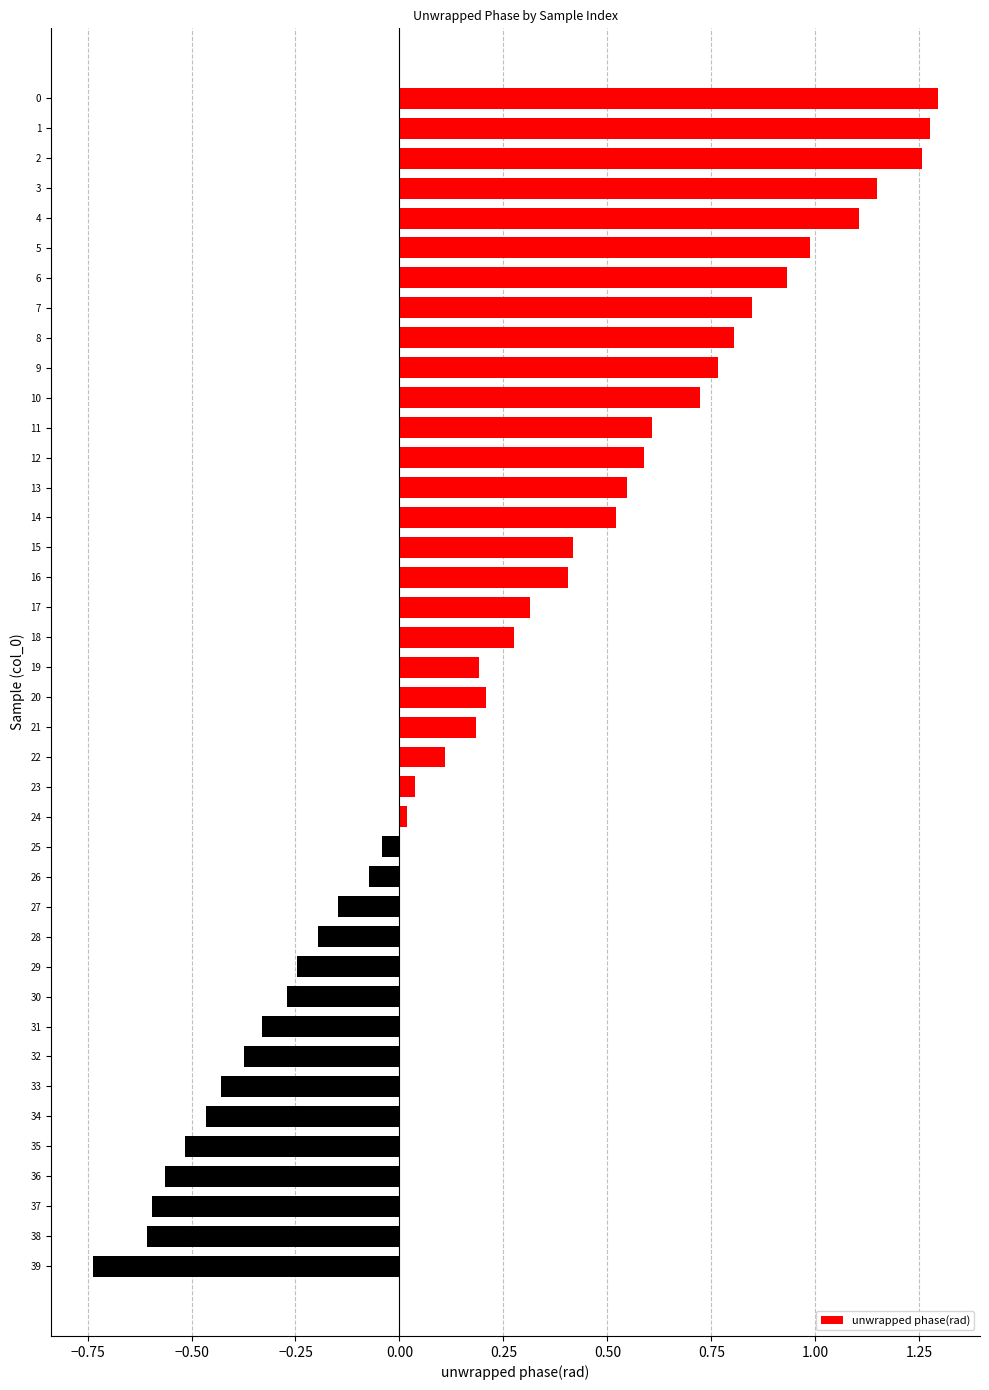

What is the change in value from 0 to 39?

-2.0